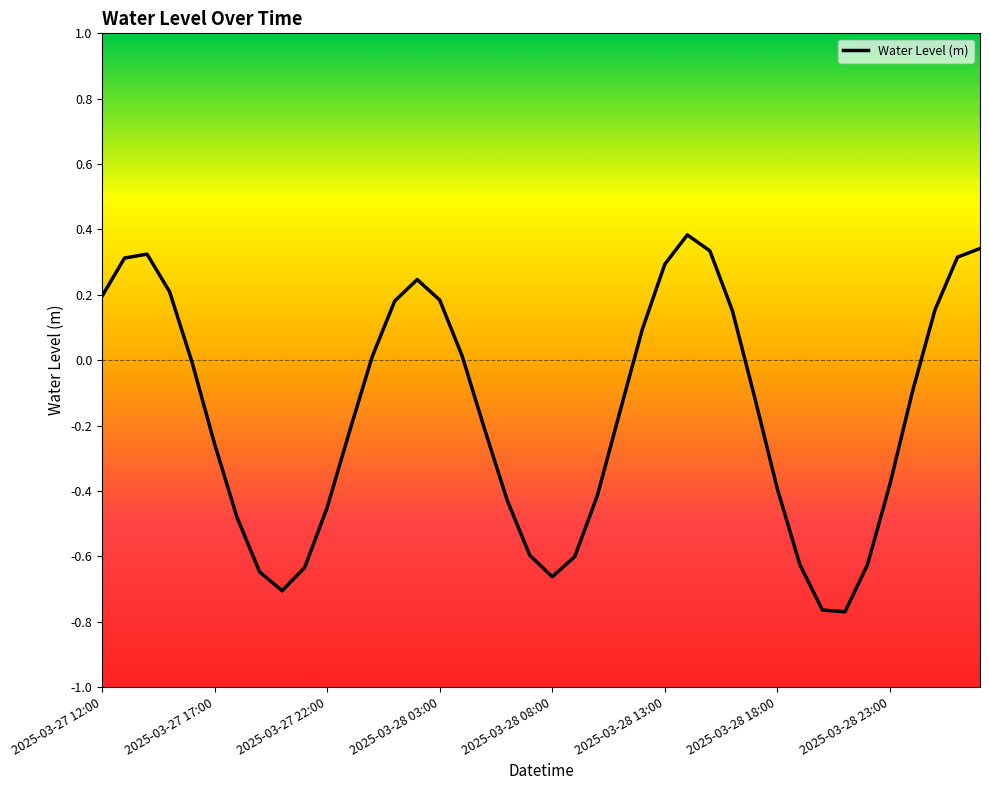

What is the maximum value shown in the chart?

0.4